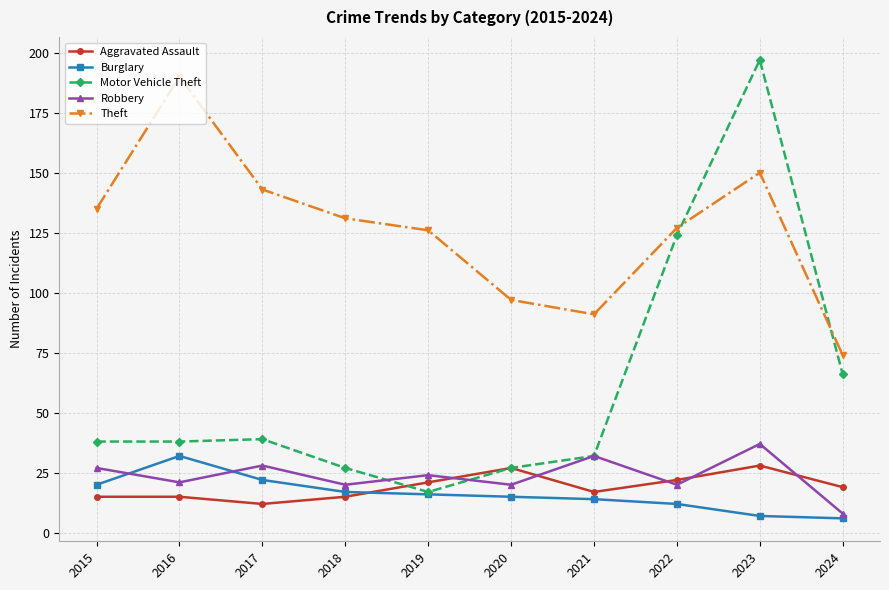

What is the total value across all series at 2020?

186